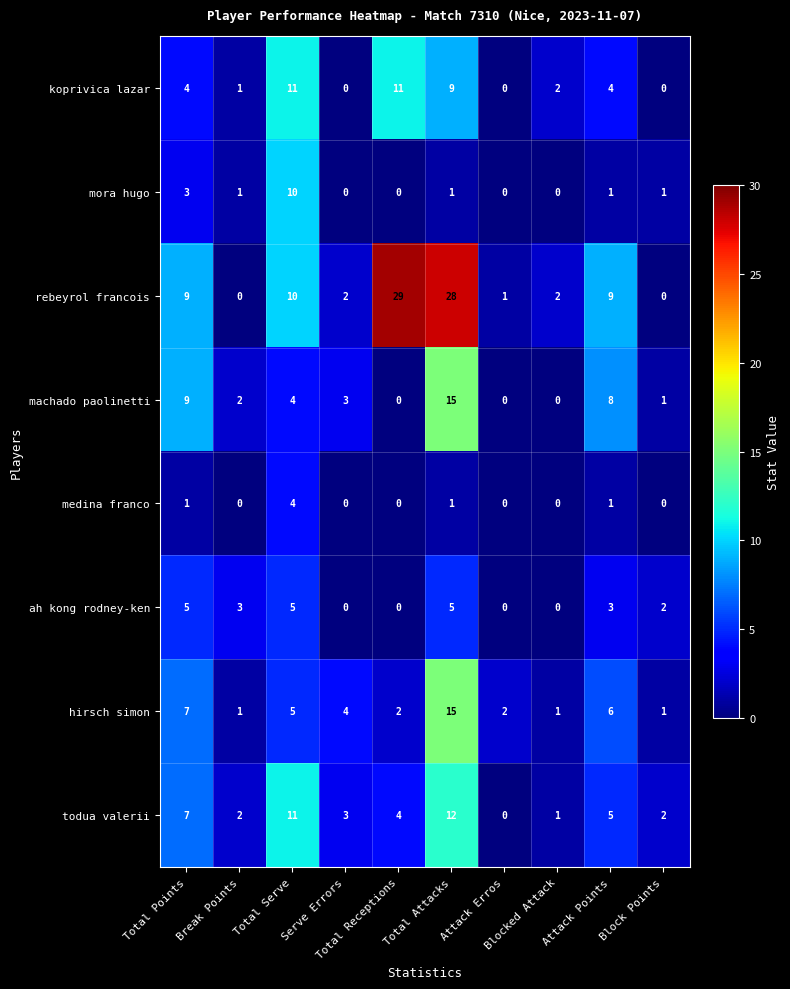

What is the highest value of the machado paolinetti series?

15